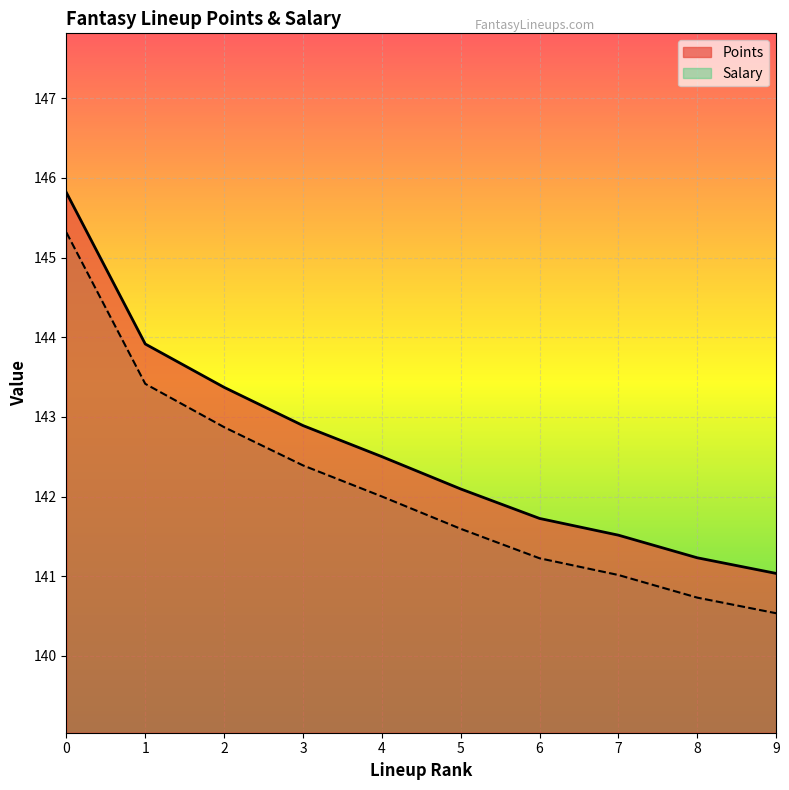

Is the value of Salary at 3 greater than the value of Points at 7?

Yes